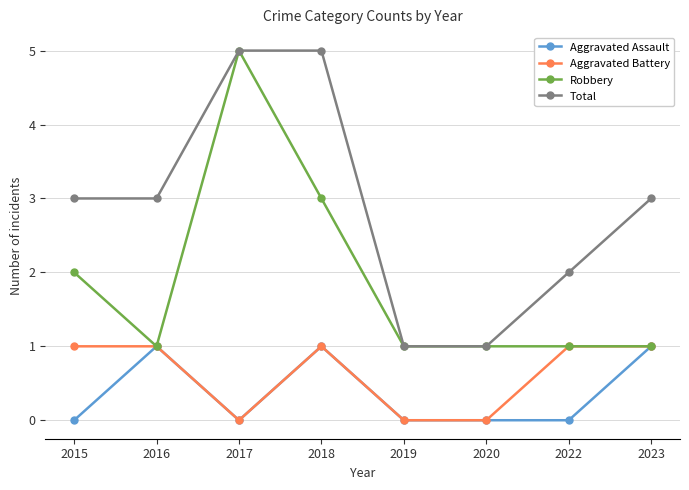

Read the Total value at 2016.

3